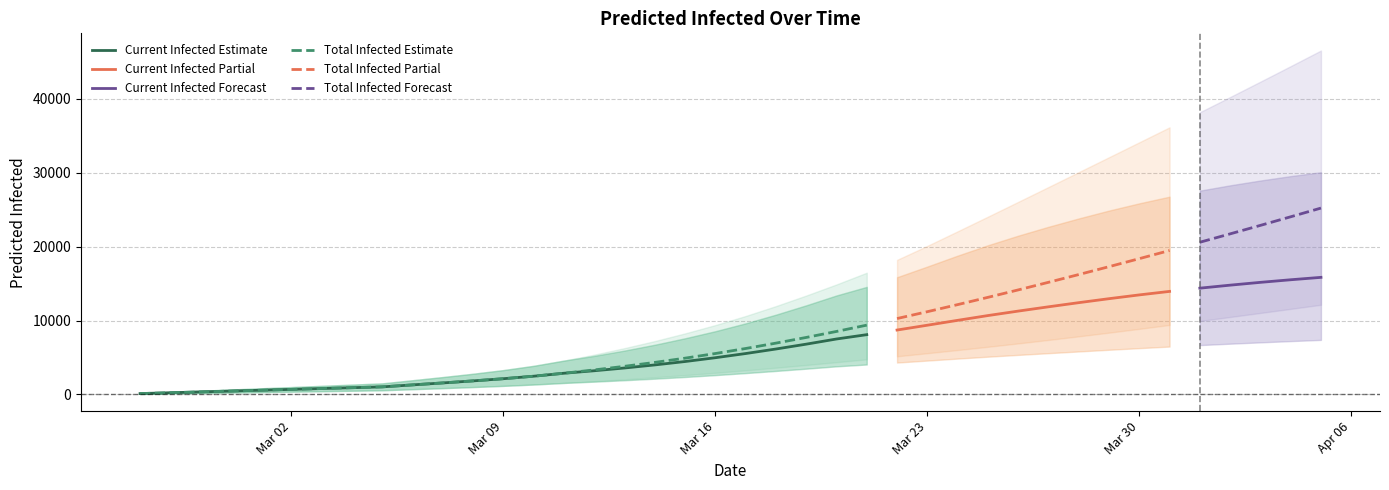

What value does the predicted_total_infected_upper series have at 24?

16478